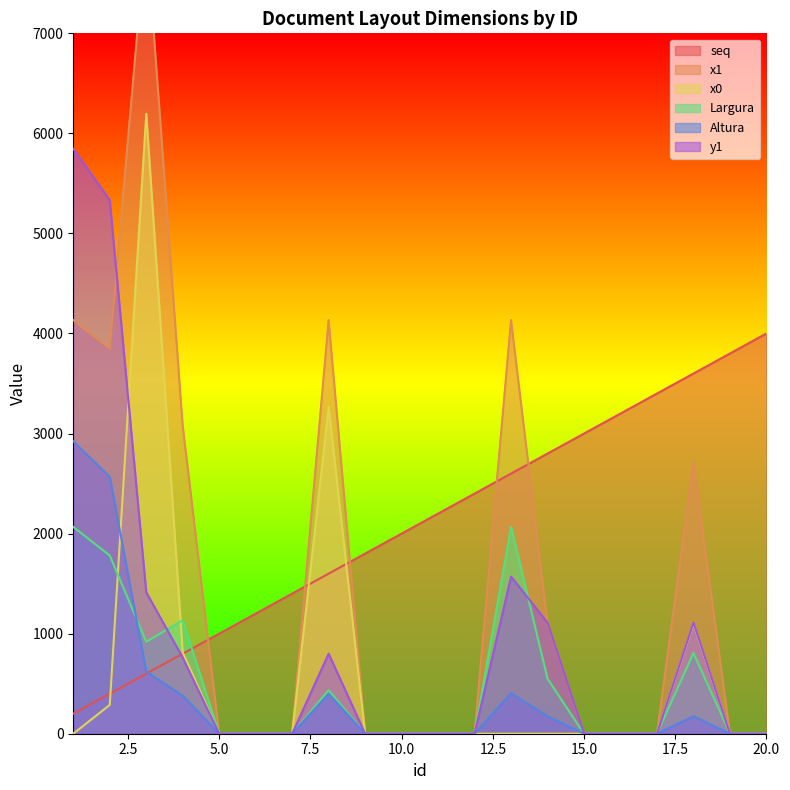

Reading left to right, what are all the values shown in this chart?

seq: 200	400	600	800	1000	1200	1400	1600	1800	2000	2200	2400	2600	2800	3000	3200	3400	3600	3800	4000
x1: 4134	3850	8034	3080	0	0	0	4134	0	0	0	0	4134	1100	0	0	0	2714	0	0
x0: 0	288	6196	812	0	0	0	3266	0	0	0	0	0	0	0	0	0	1100	0	0
Largura: 2067	1781	919	1134	0	0	0	434	0	0	0	0	2067	550	0	0	0	807	0	0
Altura: 2923	2567	621	380	0	0	0	400	0	0	0	0	405	175	0	0	0	175	0	0
y1: 5846	5332	1414	760	0	0	0	800	0	0	0	0	1570	1110	0	0	0	1110	0	0